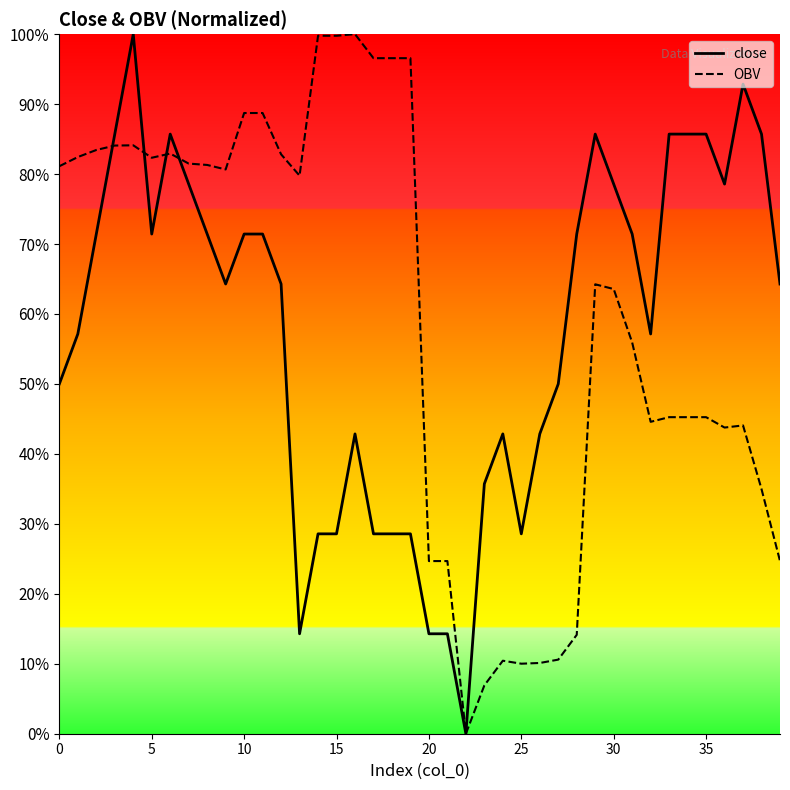

What is the highest value of the close series?

100.0